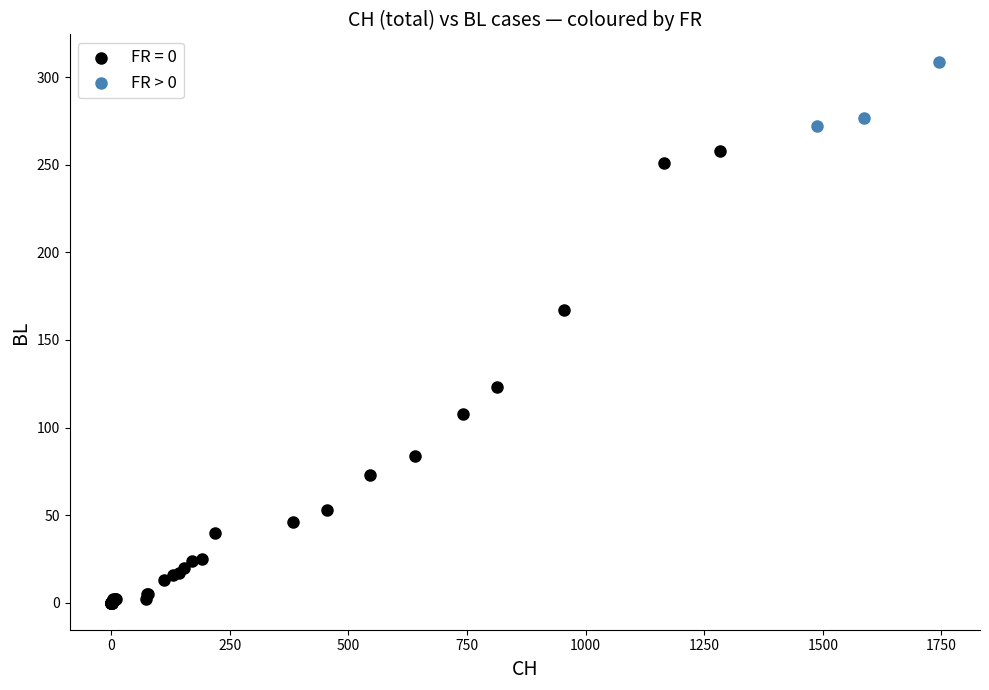

Which series contains the highest Y value?

FR > 0